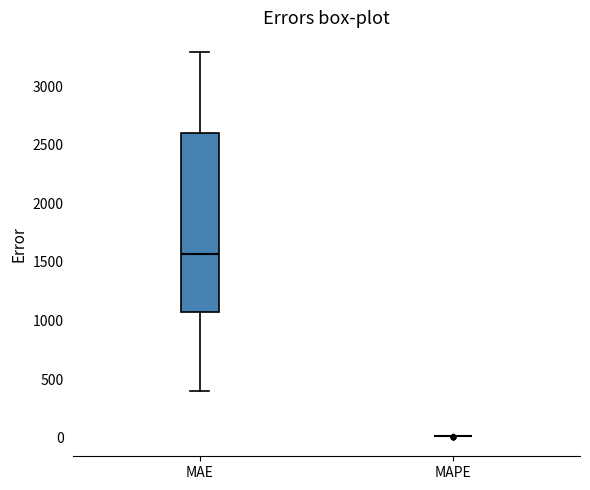

Which box is the tallest, from its lower edge to its upper edge?

MAE